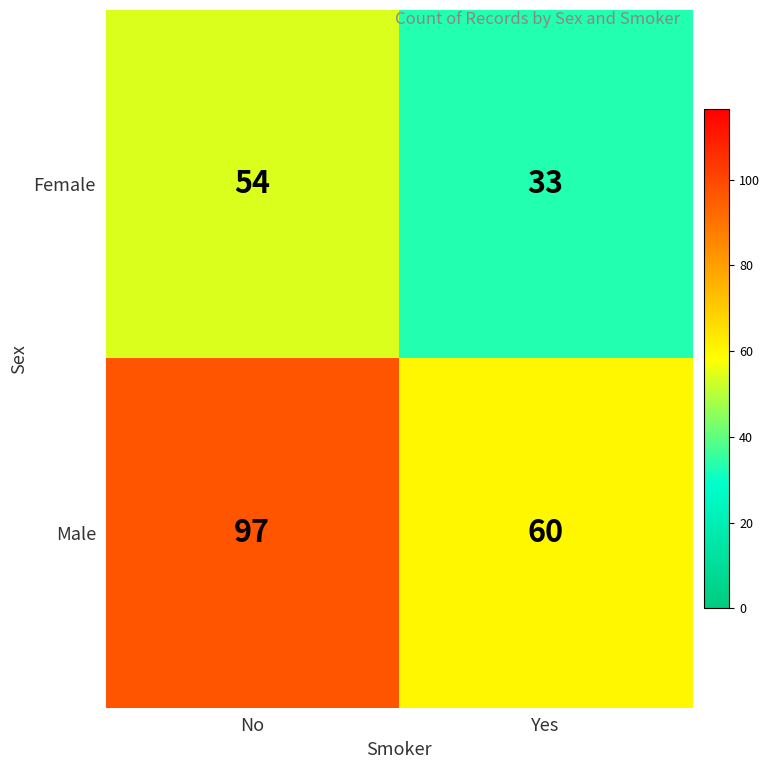

What is the total value across all series at Yes?

93